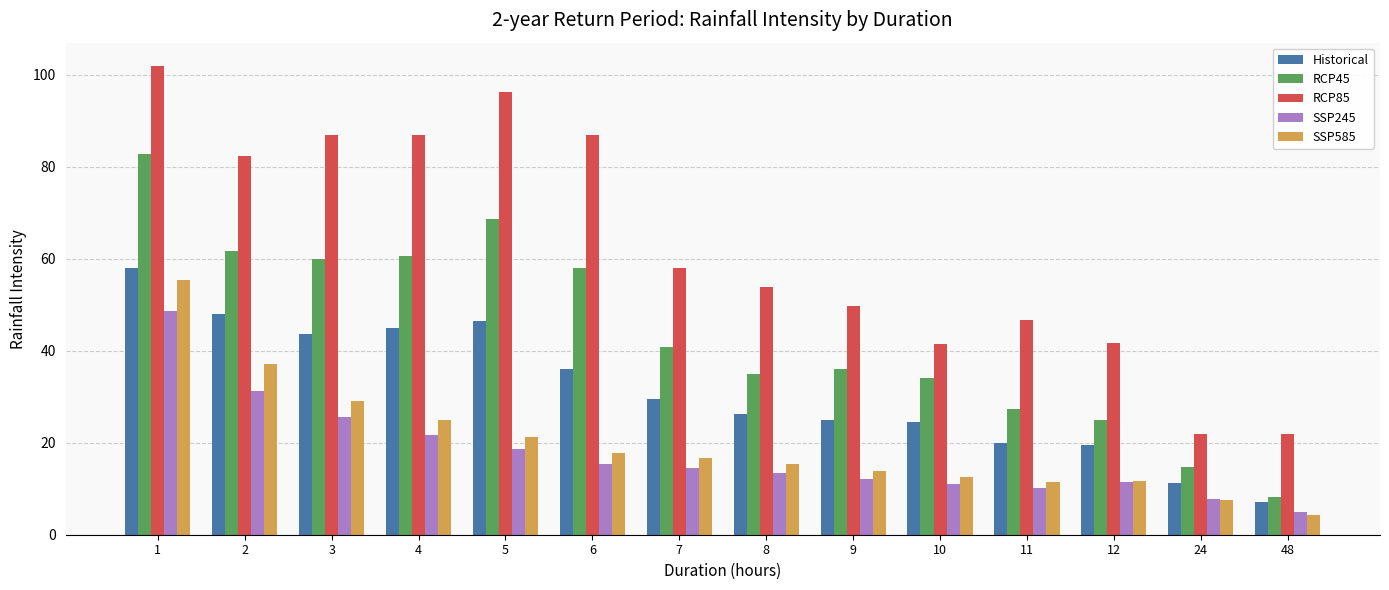

The value of SSP585 at 2 is 48.3. True or false?

False